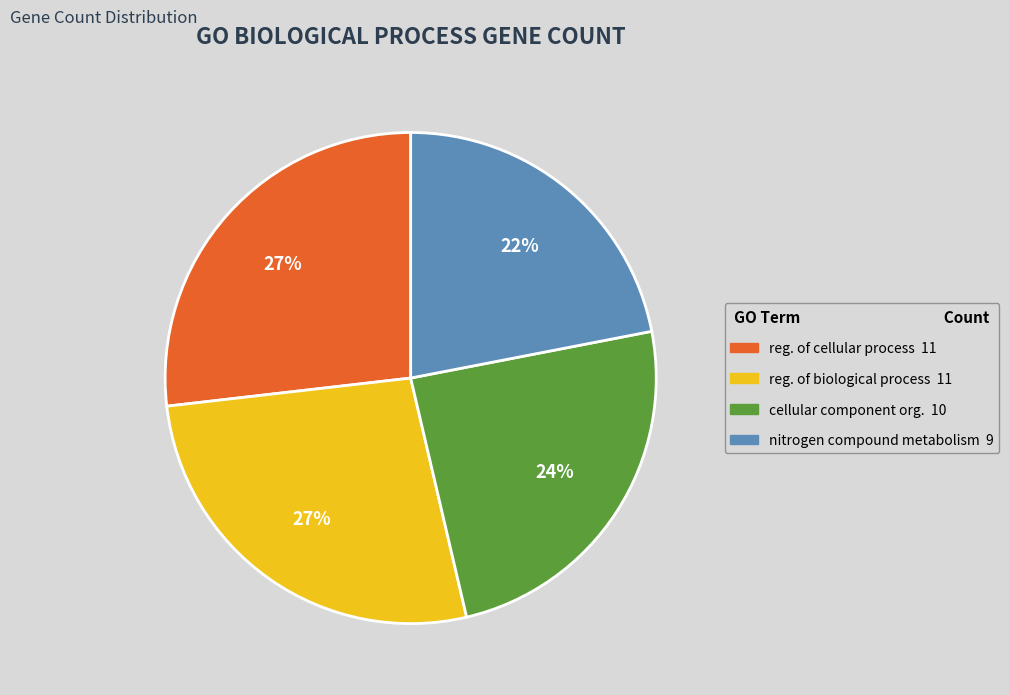

To the nearest percent, what is the difference between the largest and smallest slice percentages?

5%